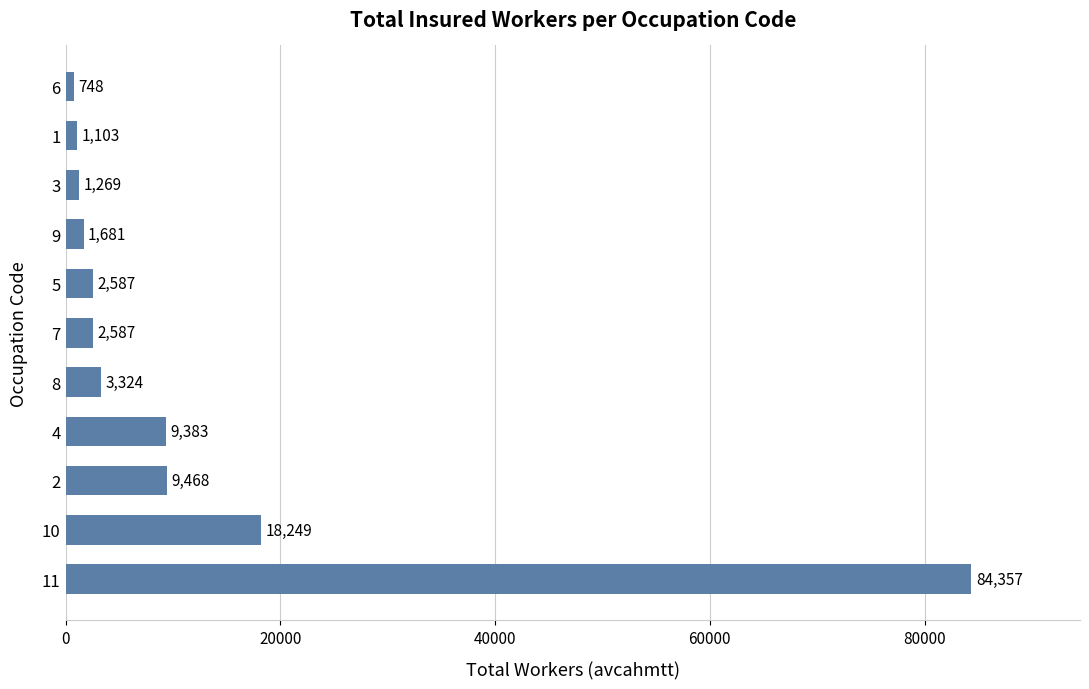

What is the difference between the second highest and minimum values?

17501